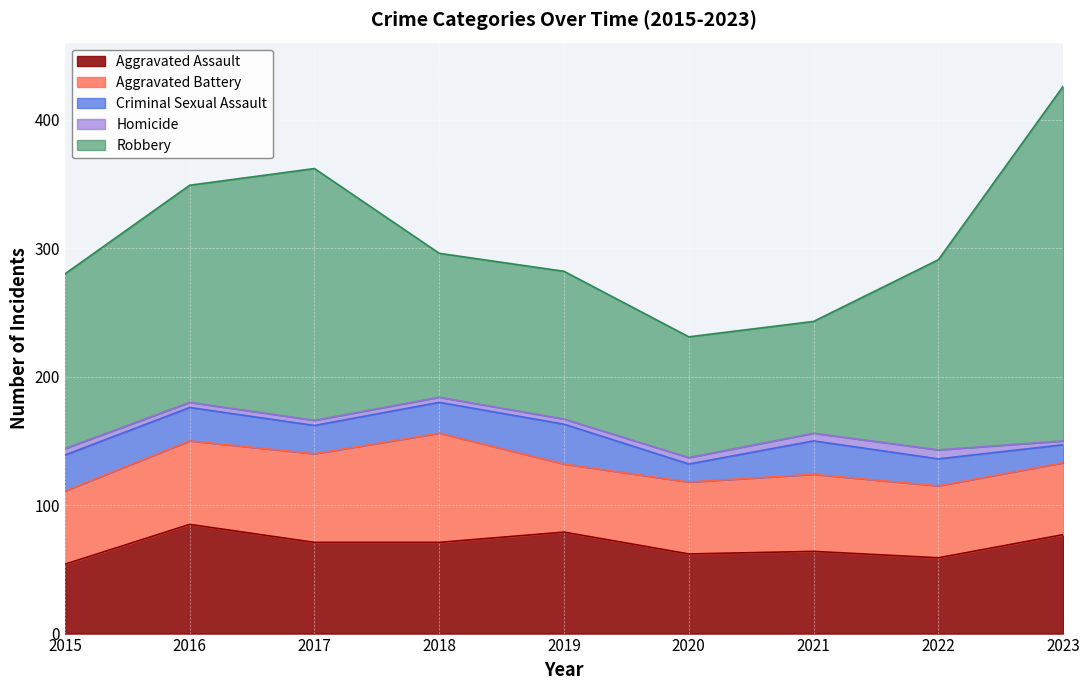

What is the spread (max minus min) of values at 2015?

131